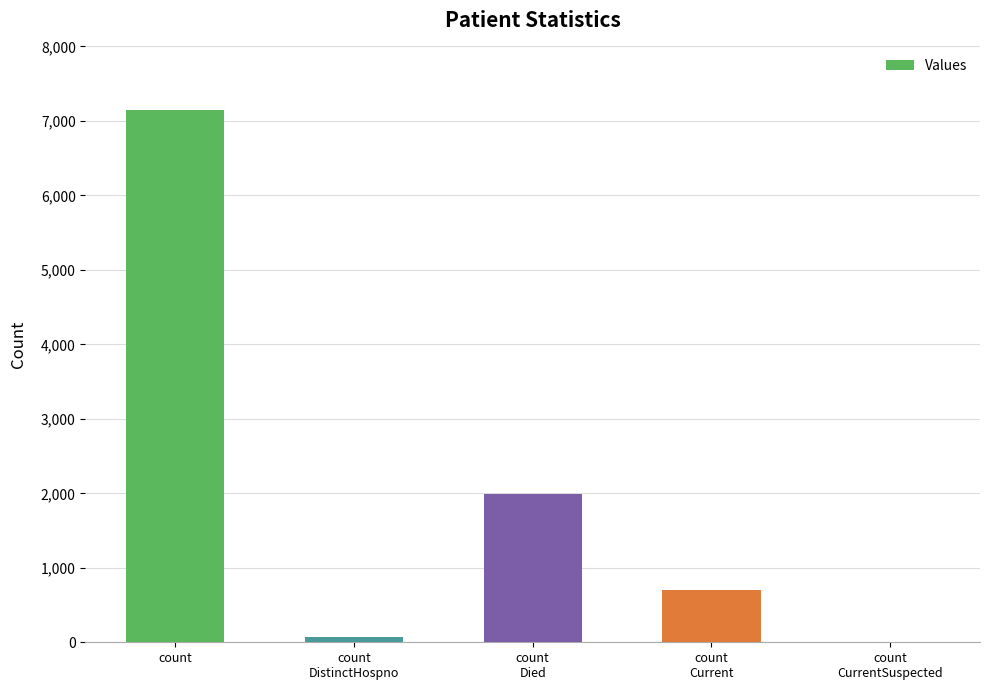

What is the greatest value displayed?

7150